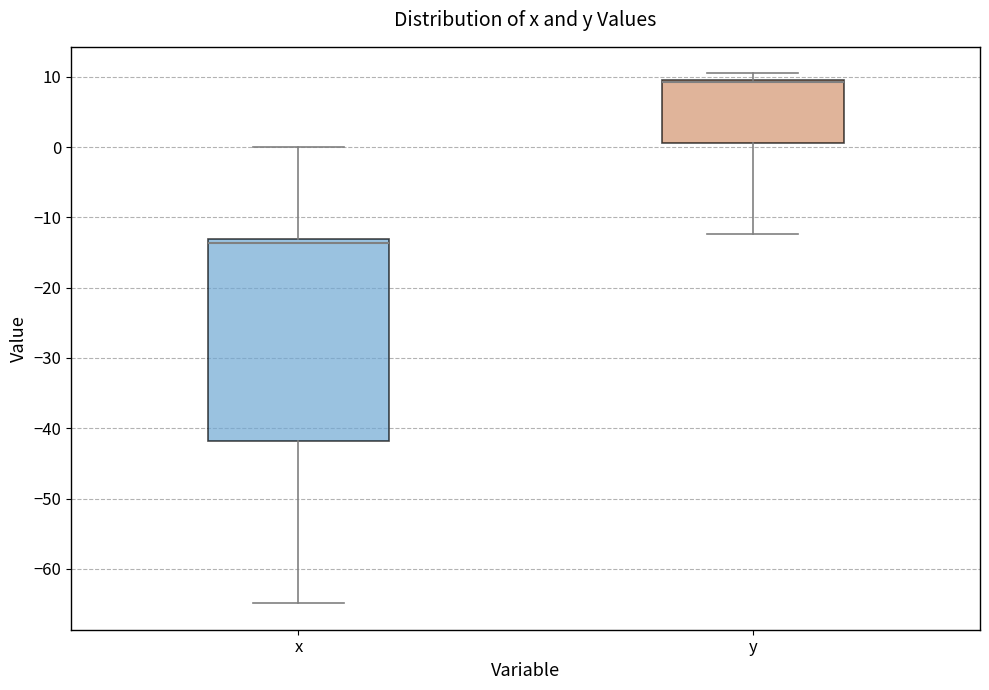

Reading left to right, read every box against the y-axis: the position of its median line, the range the box covers, and the ends of its whiskers. The values are not printed on the chart, so give them approximately, as read against the axis.

x: median -14, box -42 to -13, whiskers -65 to 0
y: median 9 (drawn on the box's upper edge), box 1 to 10, whiskers -12 to 11